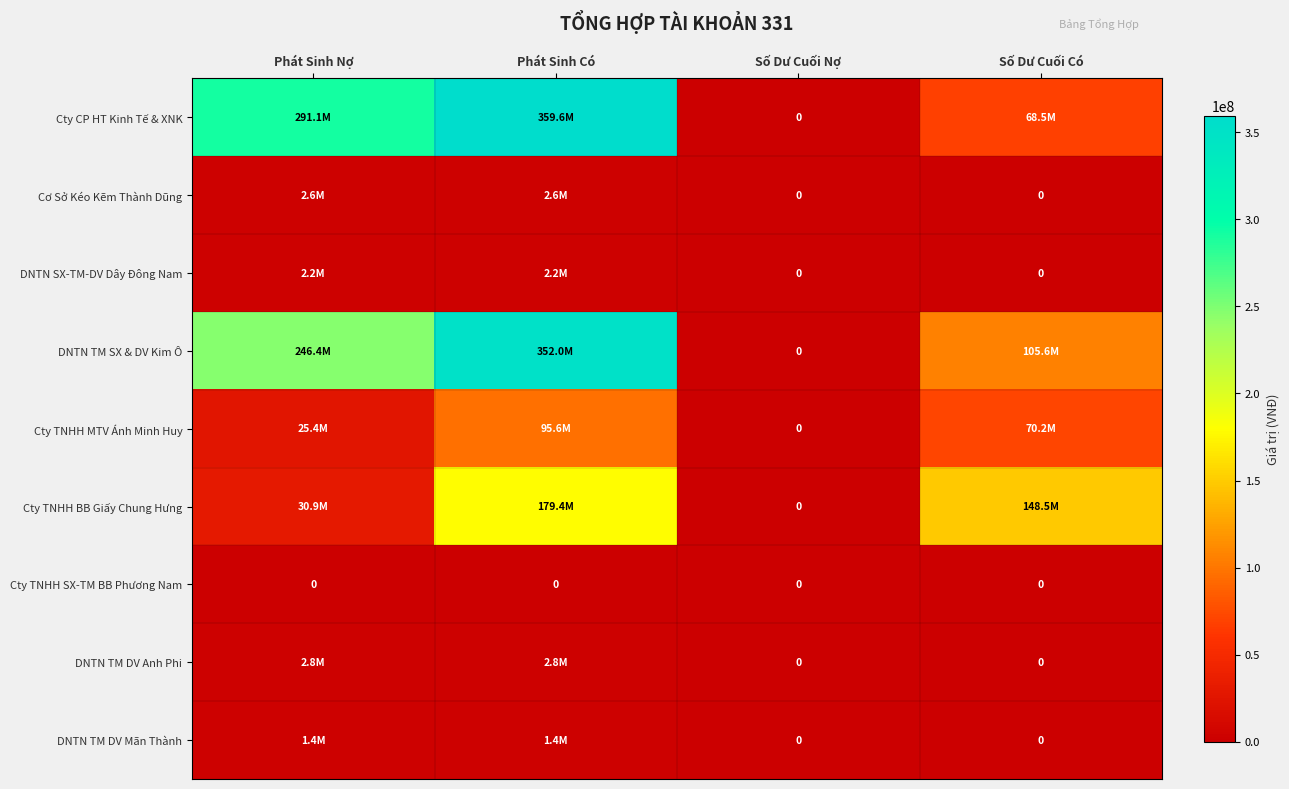

What is the maximum value shown in the chart?

359571807